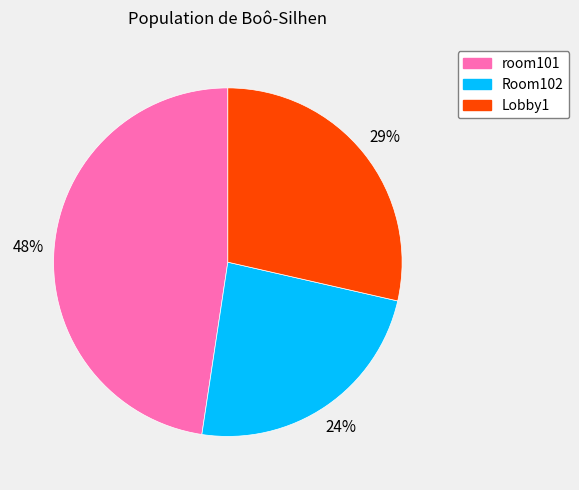

How many slices are in this pie chart?

3